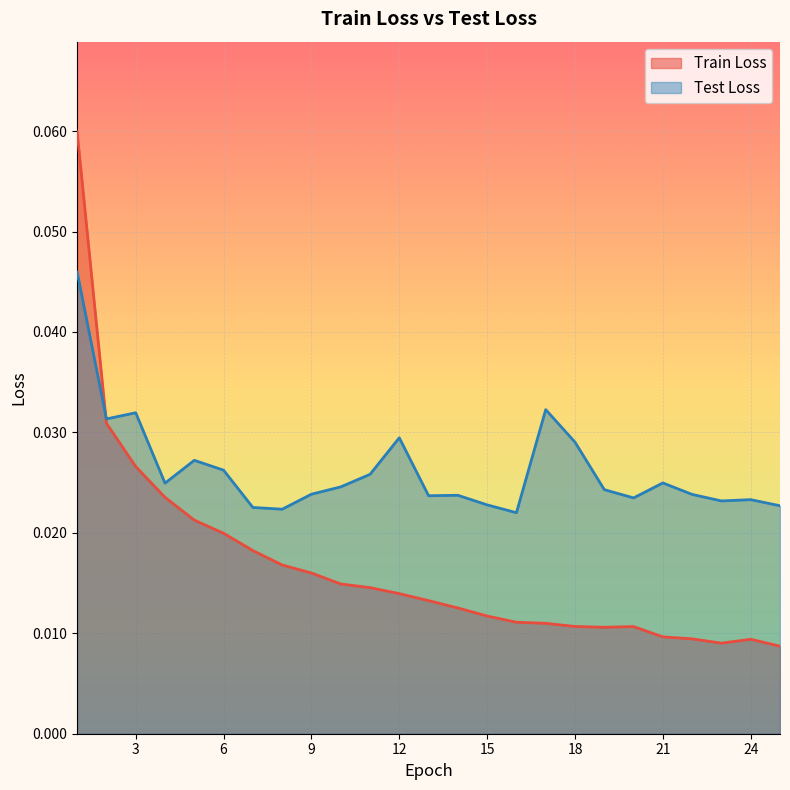

How many lines are shown in the chart?

2